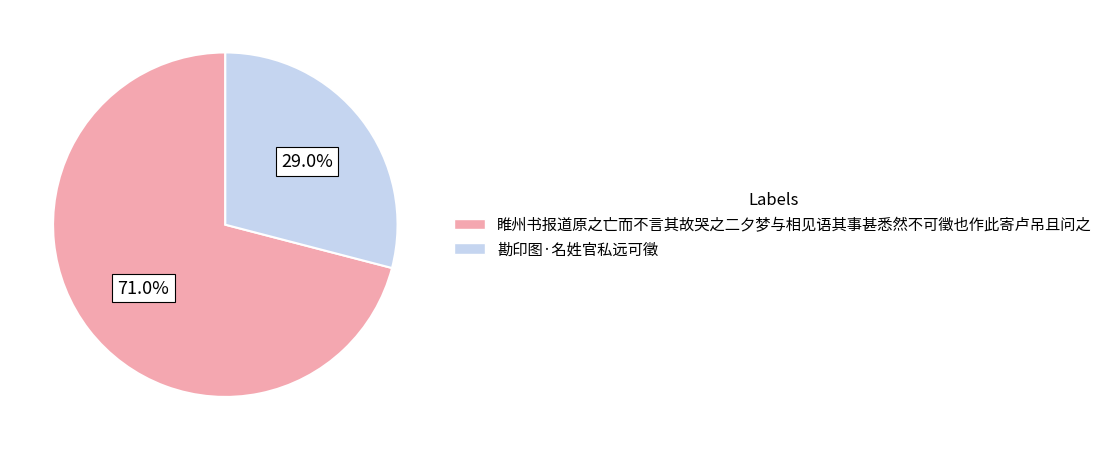

Does any single category account for the majority?

Yes